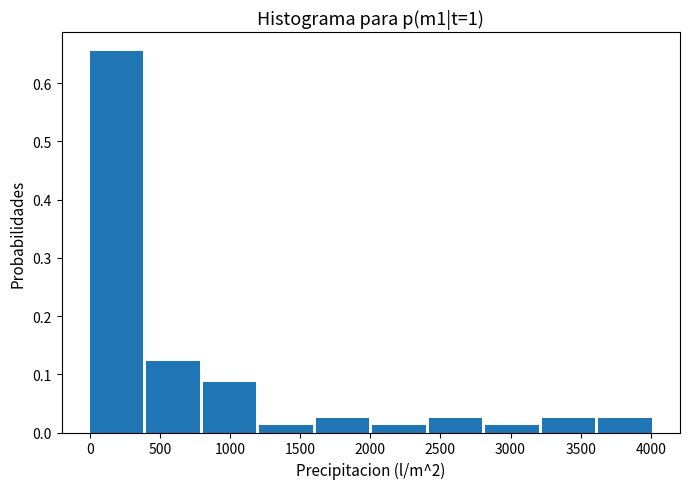

How tall is the bar that spans 2400 to 2800 on the x-axis? Neither the bar edges nor the heights are printed on the chart, so give them approximately, as read against the axes.

0.02